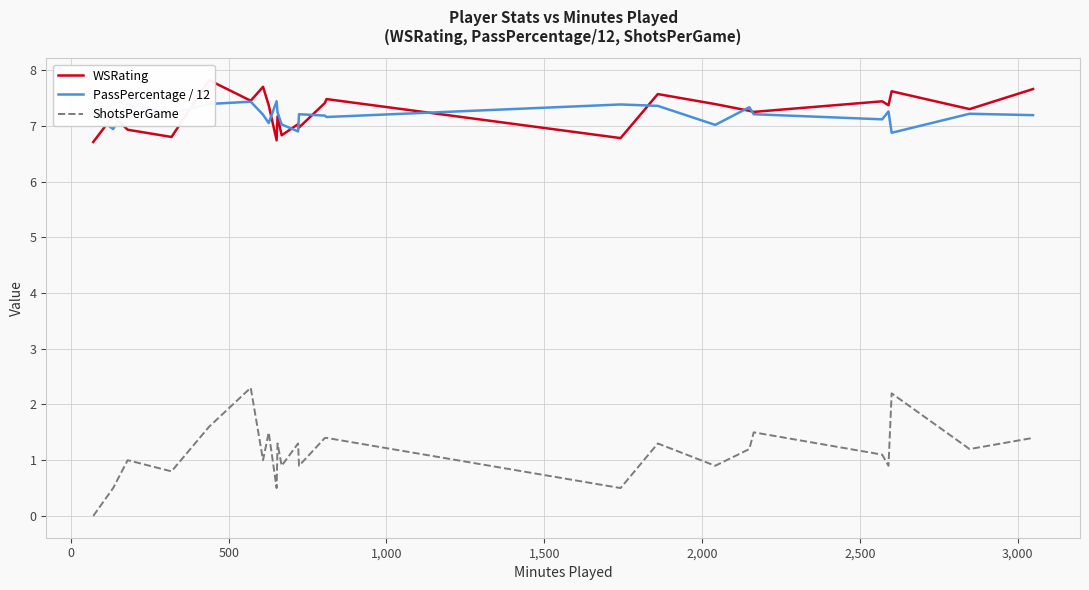

True or false: ShotsPerGame and PassPercentage / 12 intersect in this chart.

False